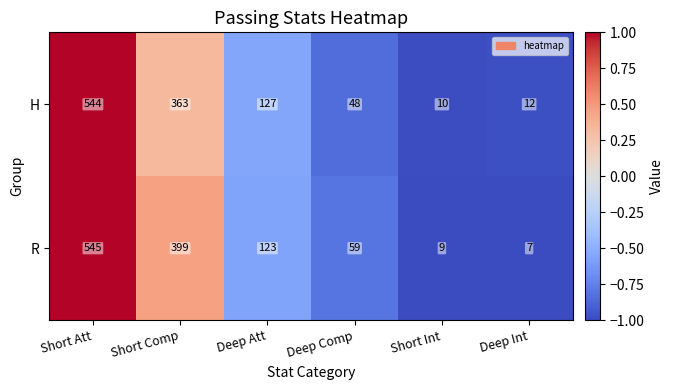

Which series has the largest total across all categories?

R